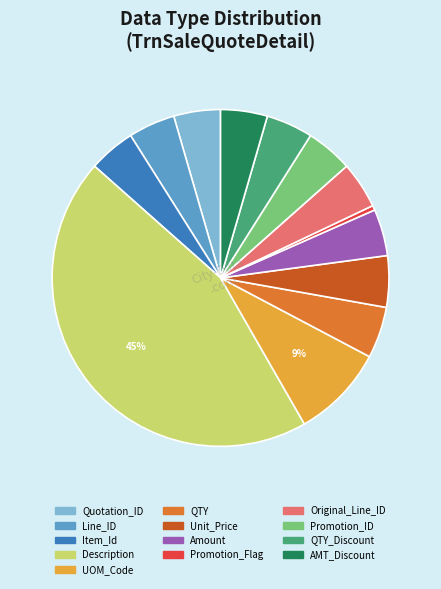

Does any single category account for the majority?

No